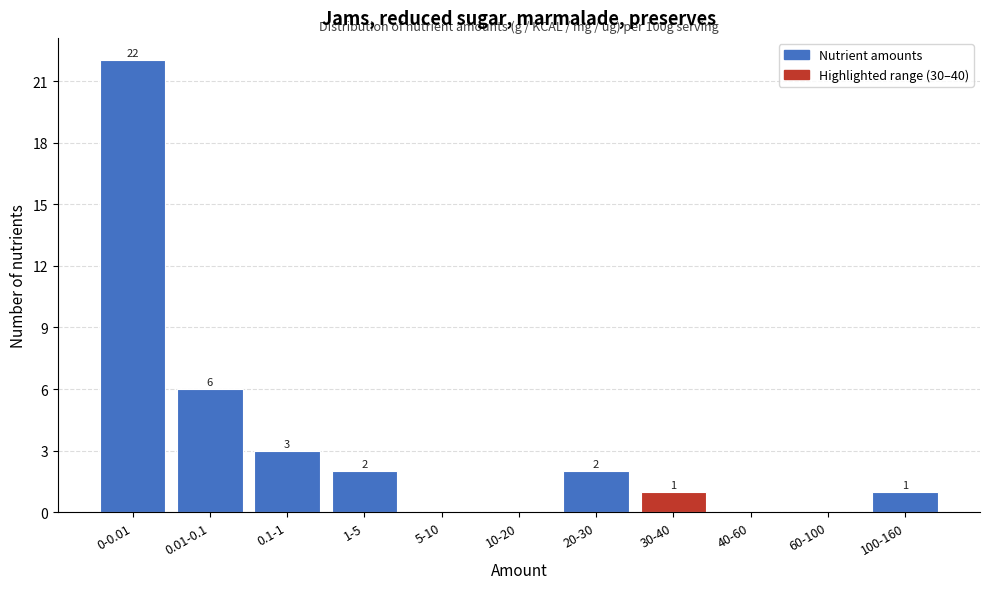

Reading left to right, what are all the values shown in this chart?

0-0.01=22	0.01-0.1=6	0.1-1=3	1-5=2	5-10=0	10-20=0	20-30=2	30-40=1	40-60=0	60-100=0	100-160=1